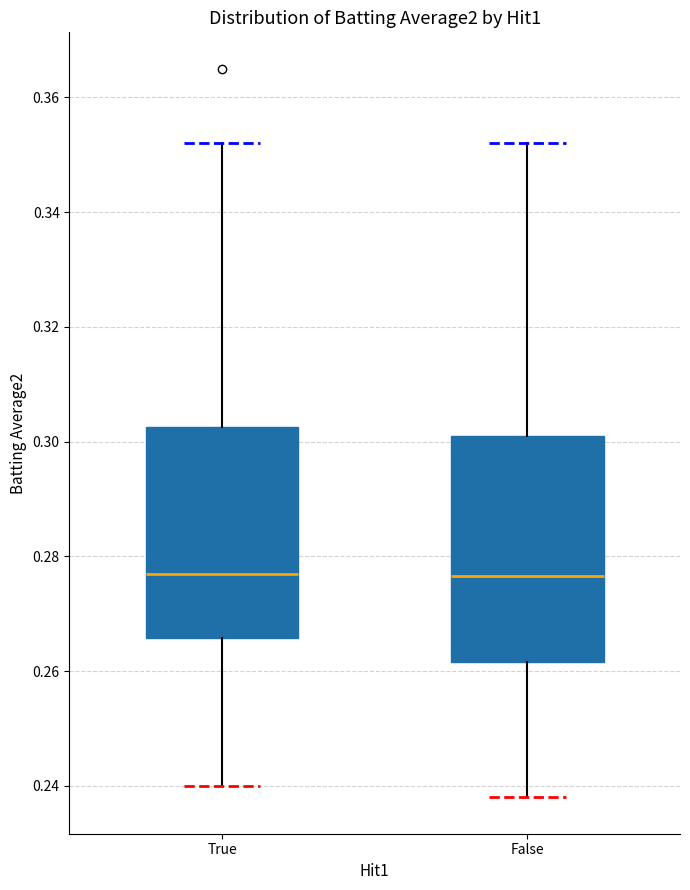

Which box is the tallest, from its lower edge to its upper edge?

False